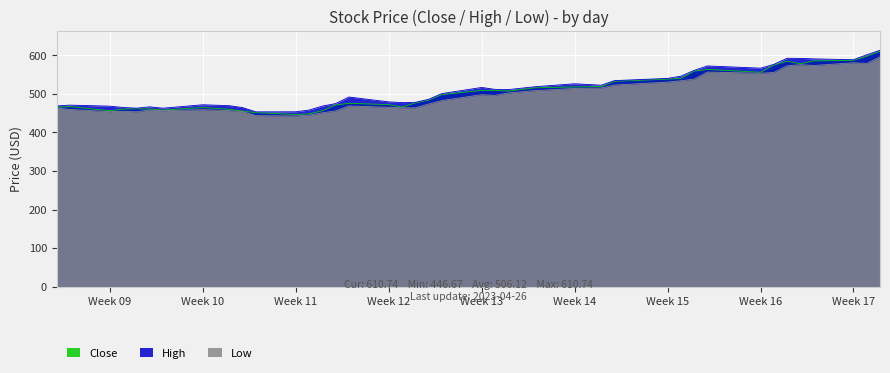

What is the difference between the maximum and minimum values in the Low series?

153.2